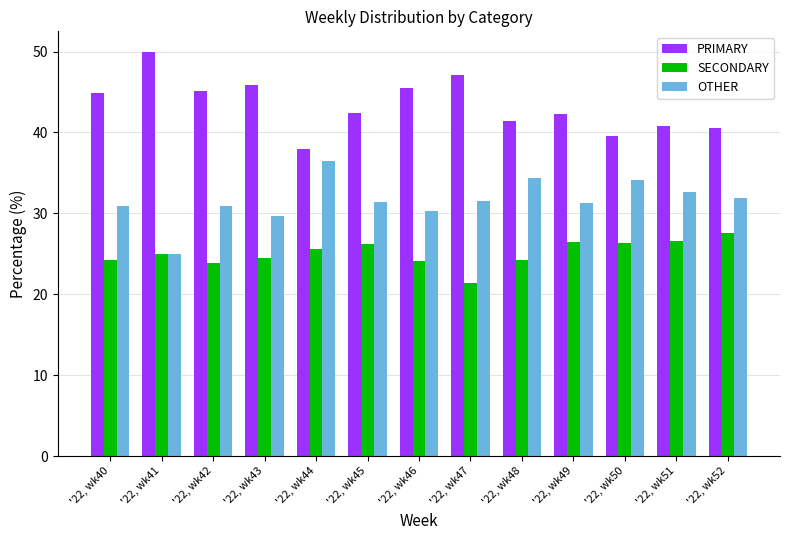

Is it true that PRIMARY equals 42.5 at '22, wk45?

True